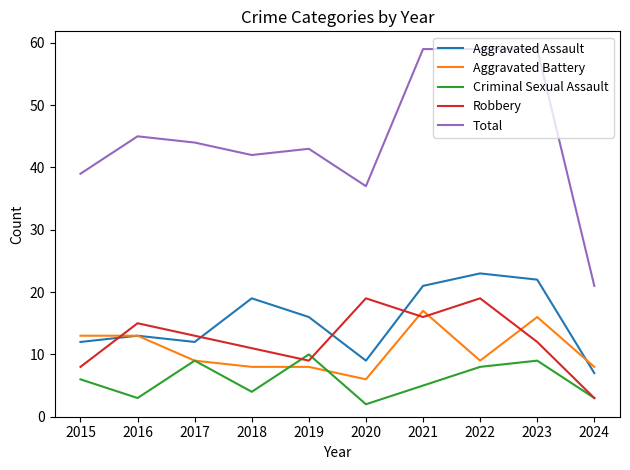

True or false: Total and Aggravated Battery cross at least once.

False